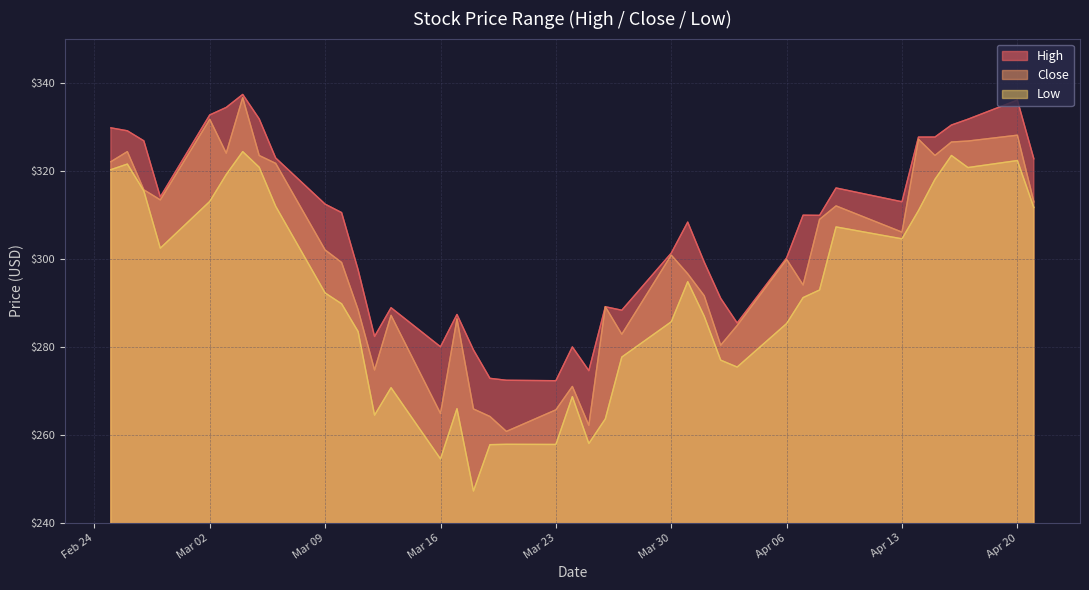

At which category is the sum across all series the highest?

2020-03-04